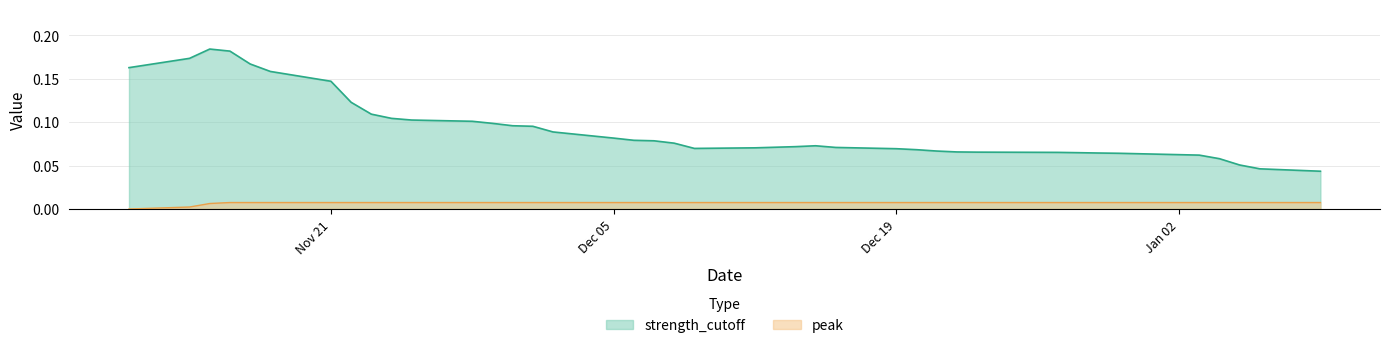

Reading left to right, list all the values displayed in this chart.

strength_cutoff: 0.2	0.2	0.2	0.2	0.2	0.2	0.1	0.1	0.1	0.1	0.1	0.1	0.1	0.1	0.1	0.1	0.1	0.1	0.1	0.1	0.1	0.1	0.1	0.1	0.1	0.1	0.1	0.1	0.1	0.1	0.1	0.1	0.1	0.1	0.1	0.1	0.1	0.1	0.0	0.0
peak: 0.0	0.0	0.0	0.0	0.0	0.0	0.0	0.0	0.0	0.0	0.0	0.0	0.0	0.0	0.0	0.0	0.0	0.0	0.0	0.0	0.0	0.0	0.0	0.0	0.0	0.0	0.0	0.0	0.0	0.0	0.0	0.0	0.0	0.0	0.0	0.0	0.0	0.0	0.0	0.0